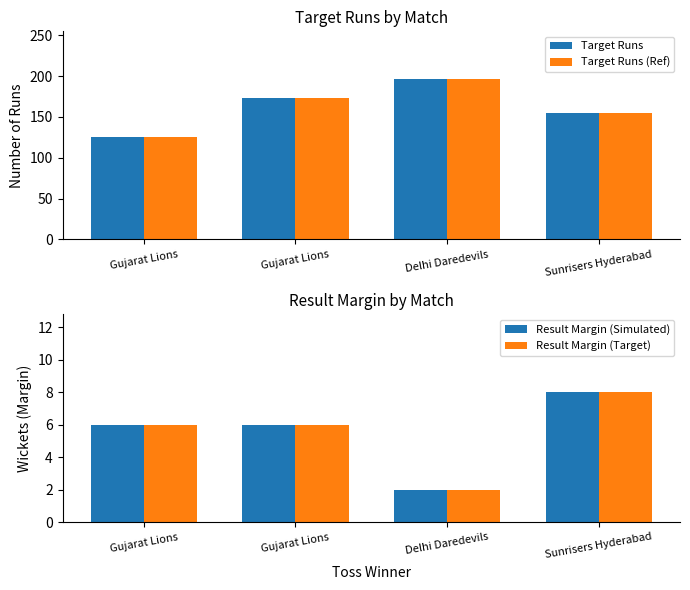

Which category has the highest value across all series?

Delhi Daredevils